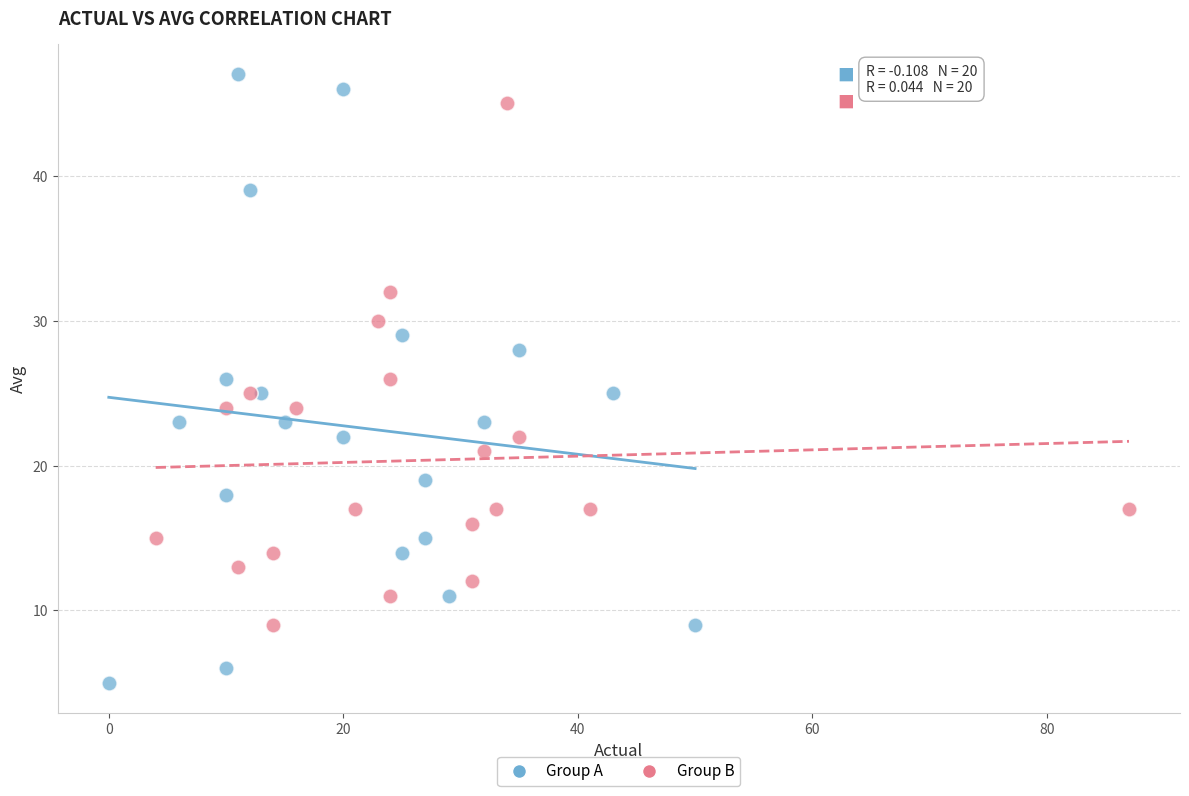

Which series contains the highest Y value?

Group A